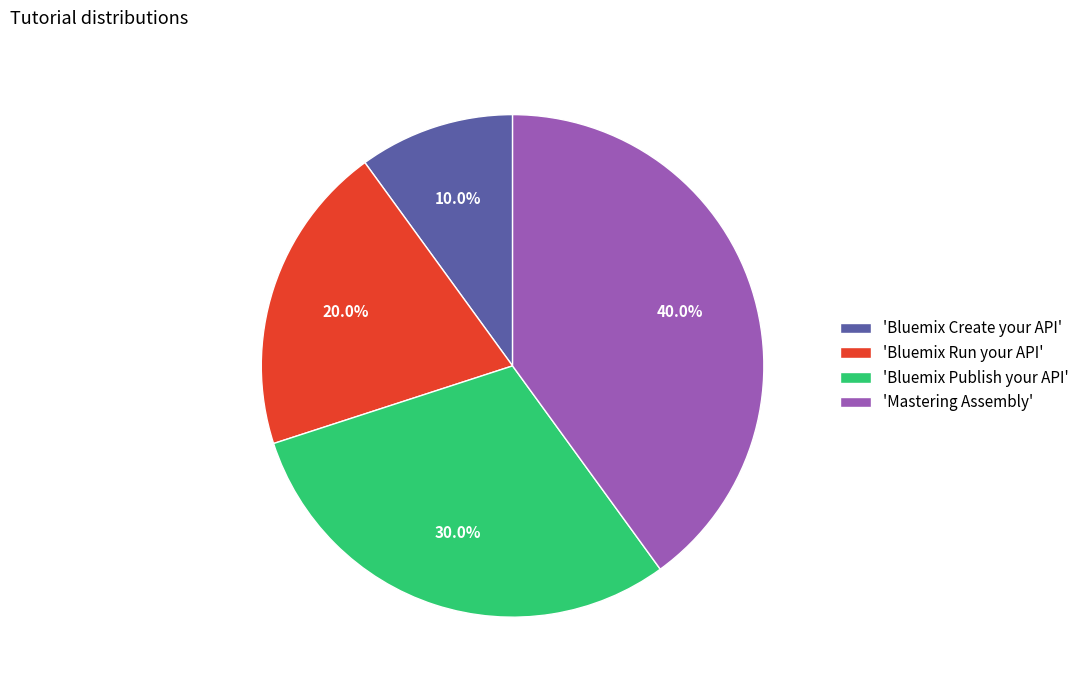

Which slice is the largest?

'Mastering Assembly'